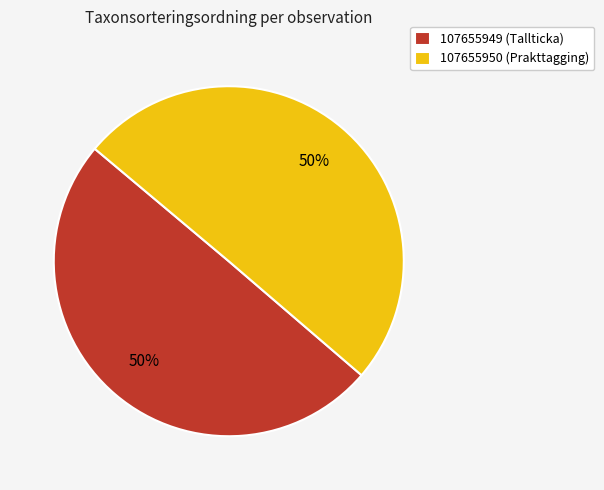

What is the ratio of the value at 107655950 (Prakttagging) to the value at 107655949 (Tallticka)?

1.0